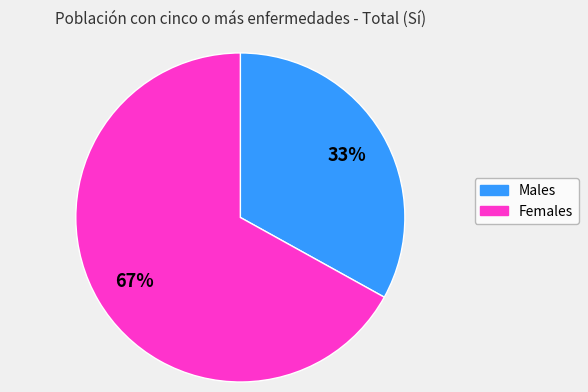

Is there a majority slice in this chart?

Yes